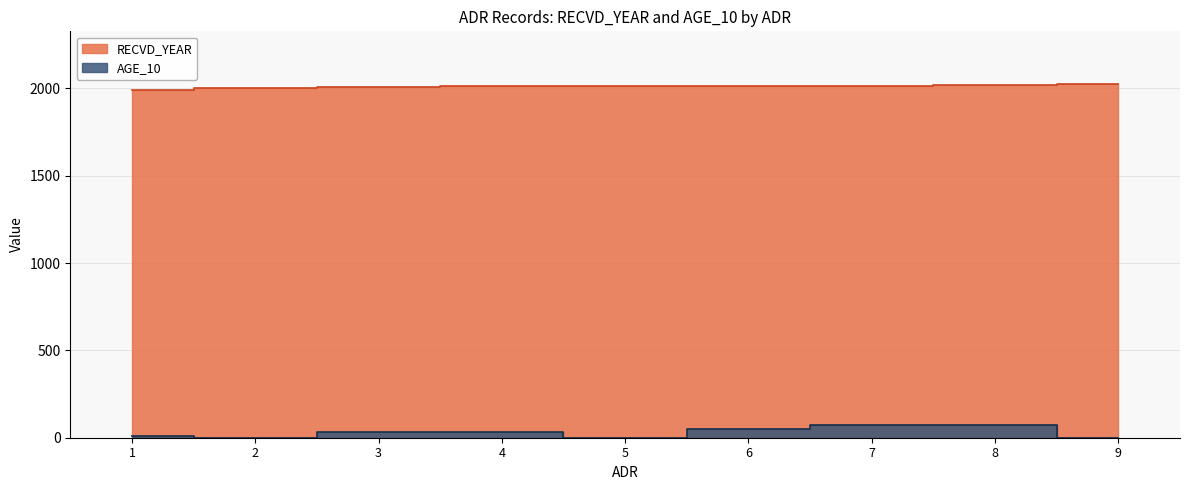

The RECVD_YEAR series shows 2018 at 8. True or false?

True